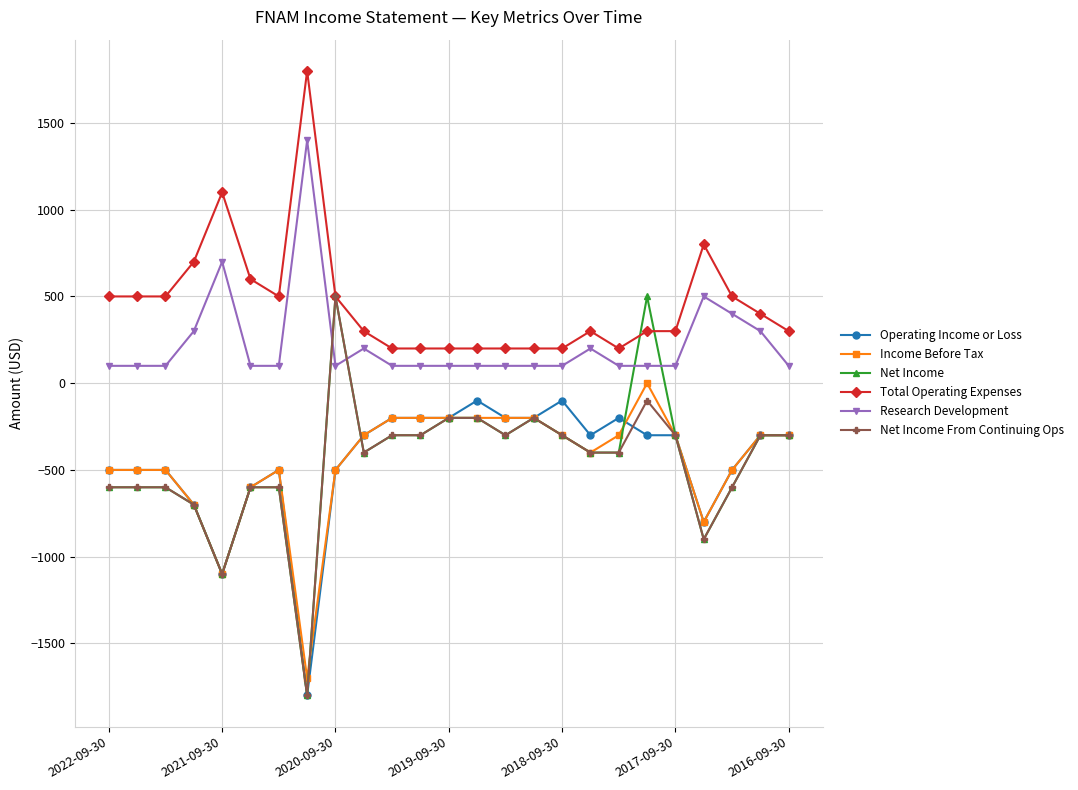

Which series has the largest total across all categories?

Total Operating Expenses